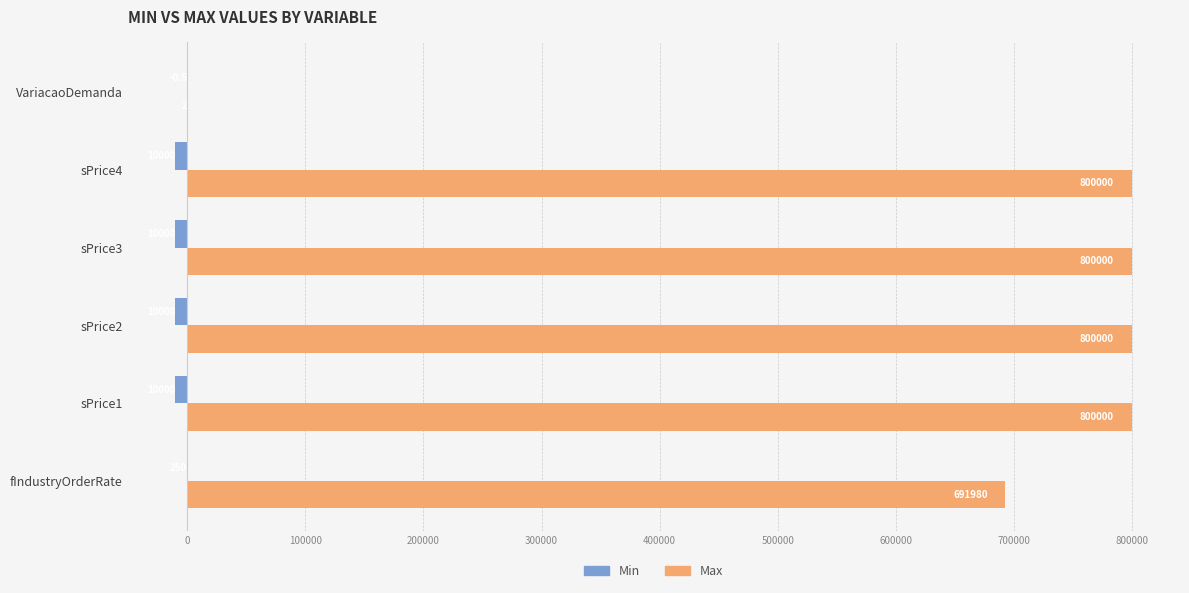

What is the greatest value displayed?

800000.0